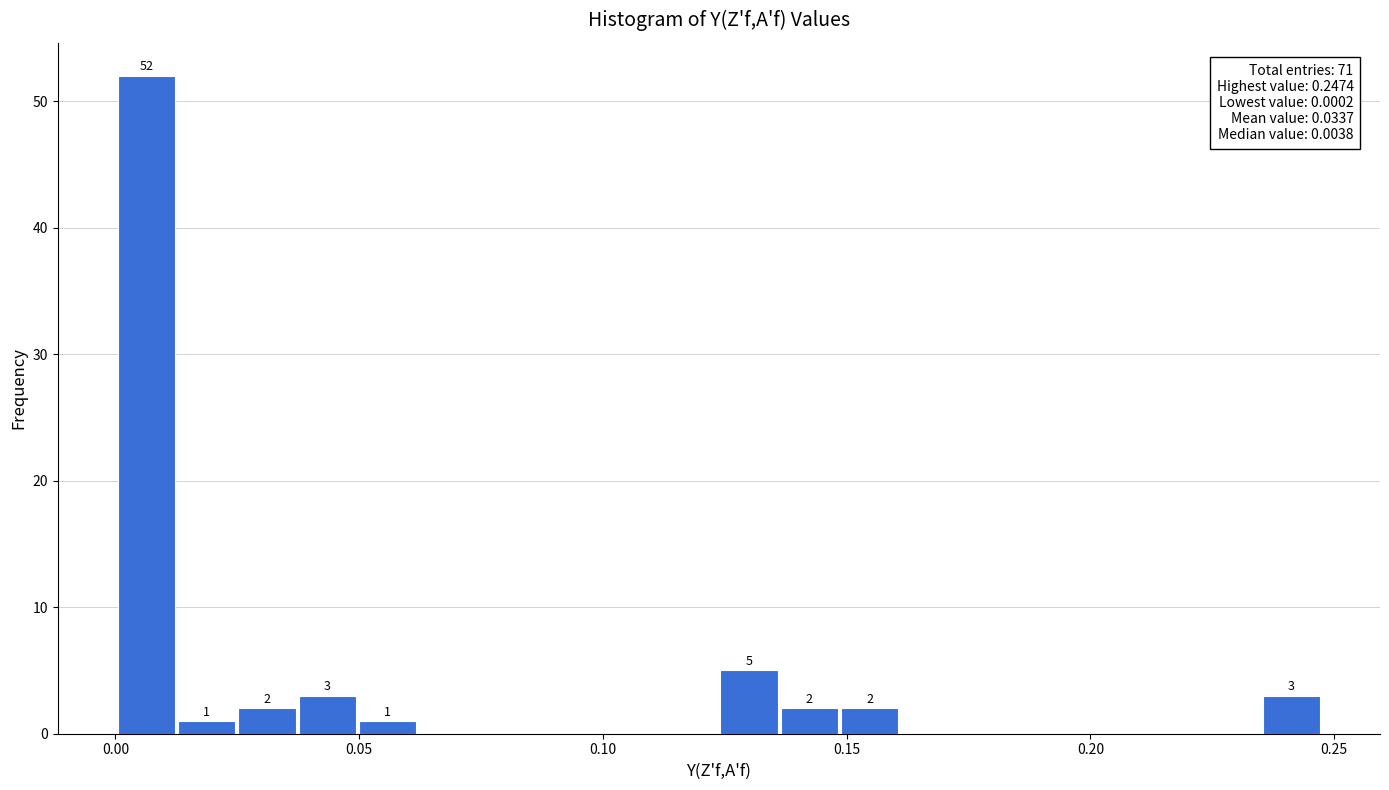

Read against the x-axis, roughly where is the centre of the tallest bar?

0.005